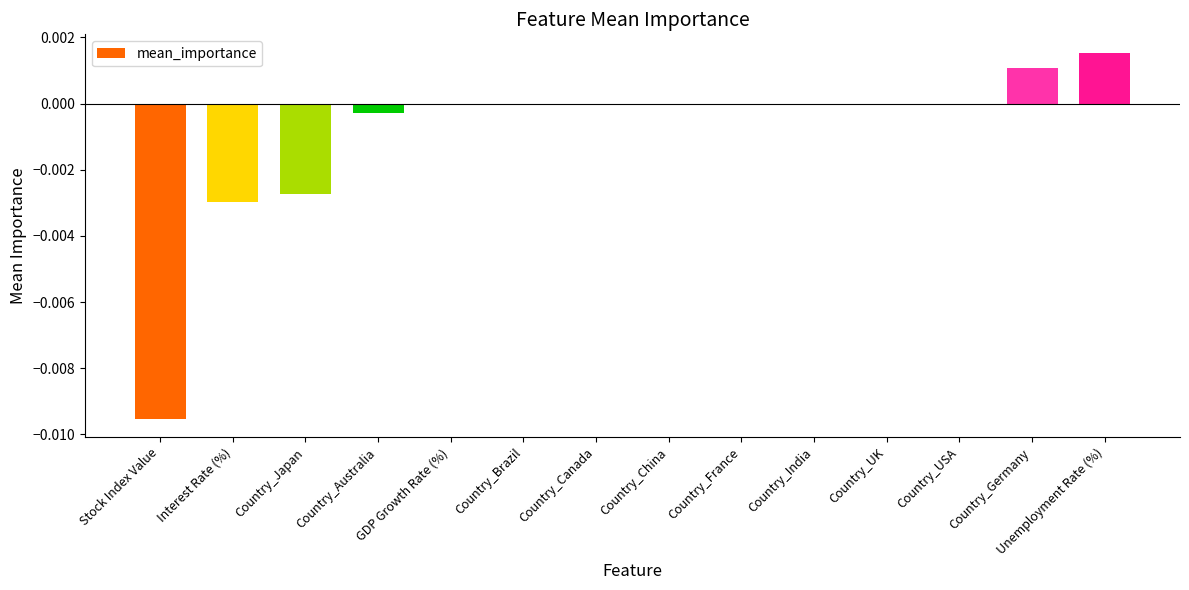

Which category has the highest value across all series?

Unemployment Rate (%)